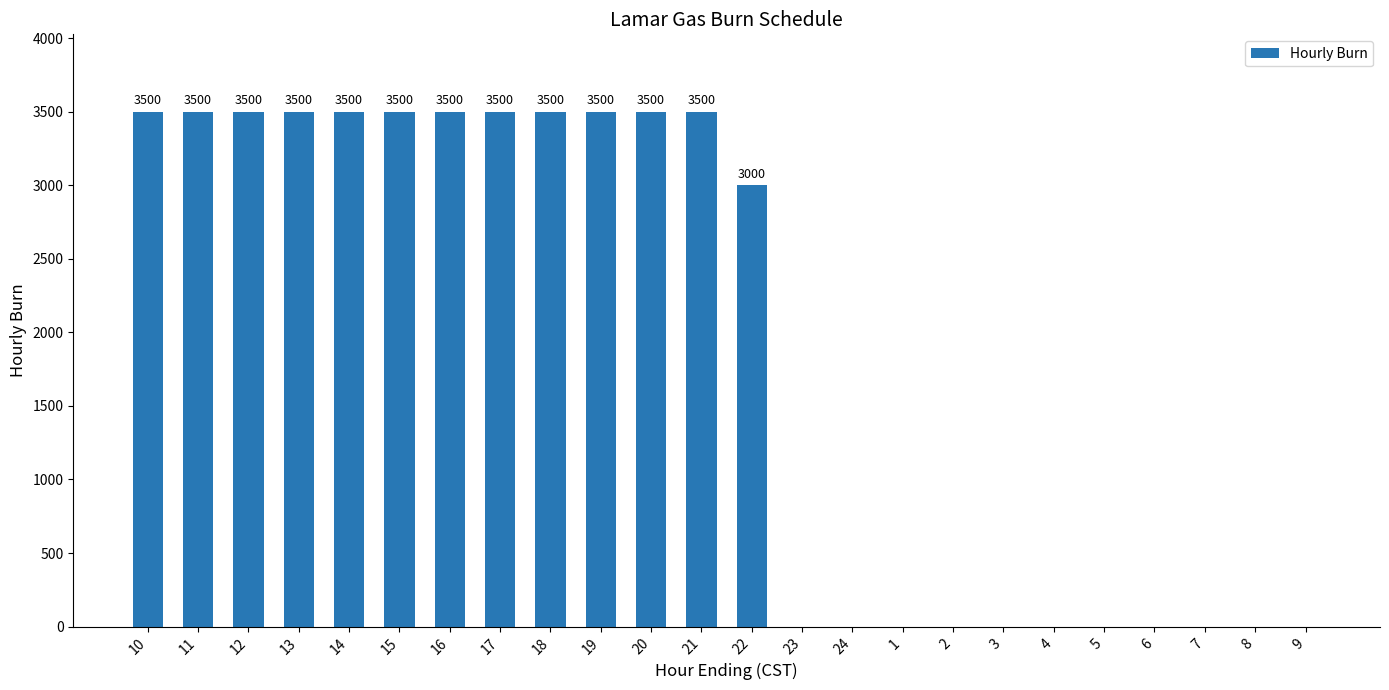

Read the value at 15, to the nearest 100.

3500